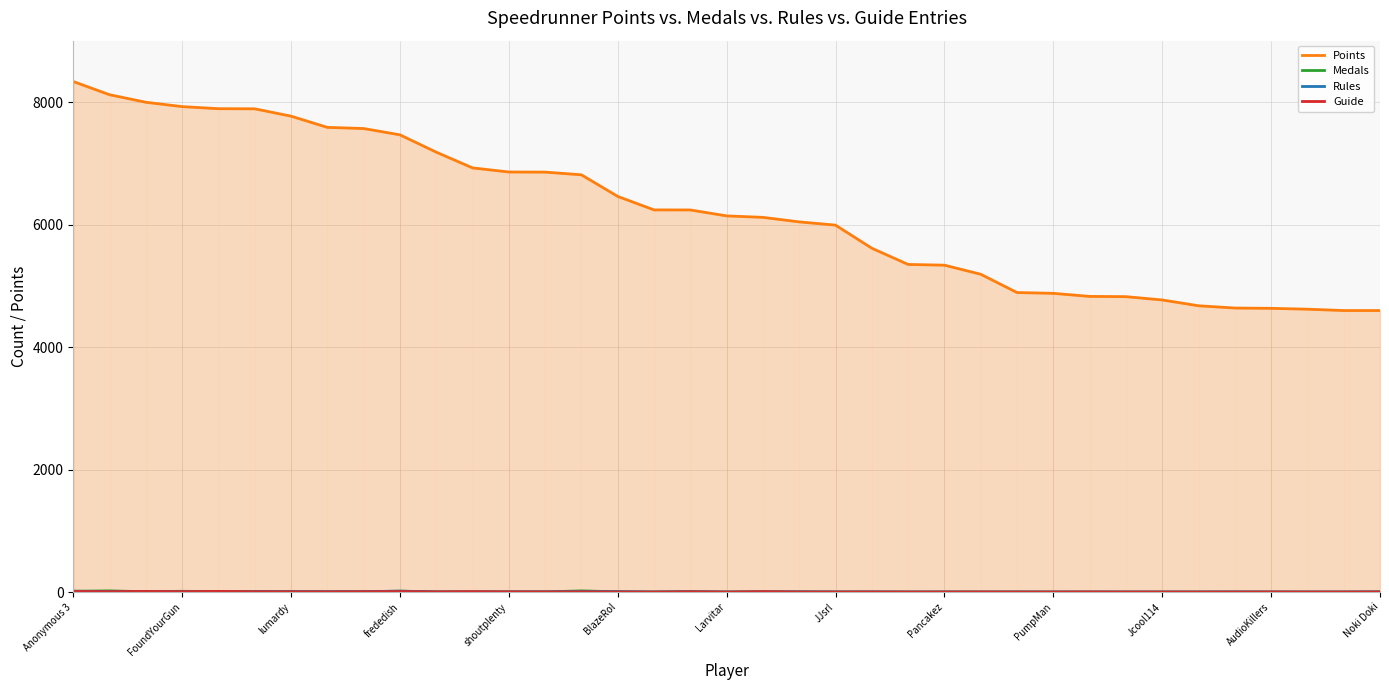

Which category has the lowest value across all series?

Larvitar